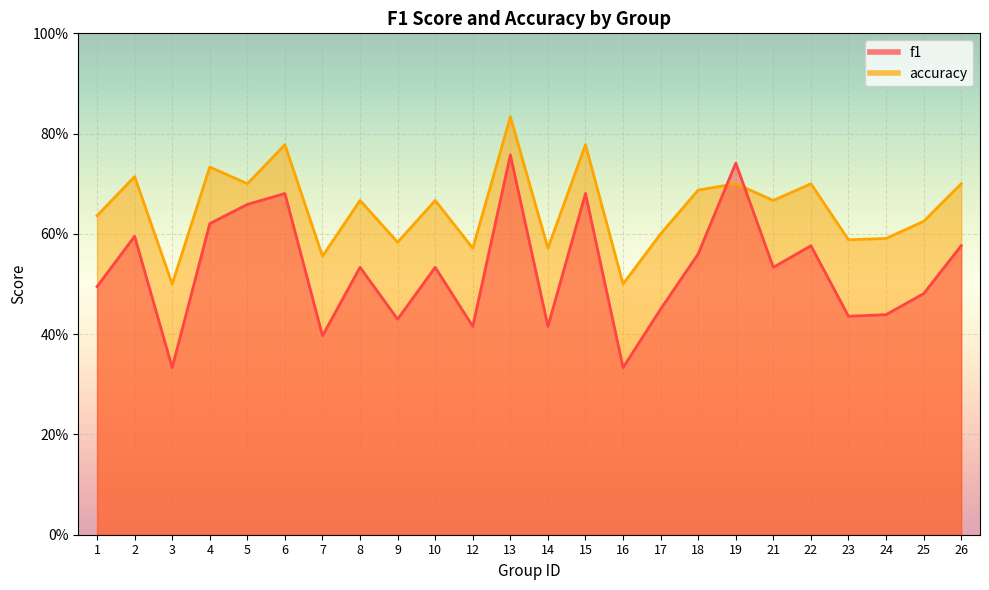

What is the difference between the accuracy values at 6 and 24?

0.2